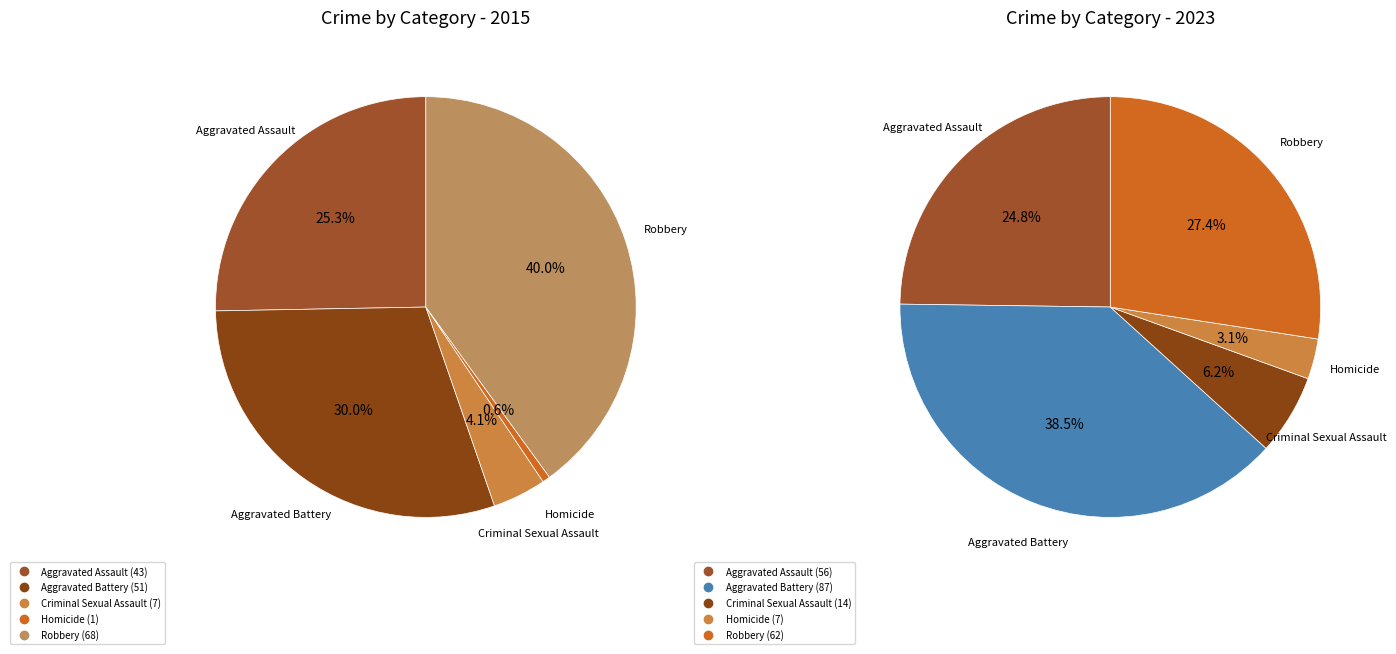

Which series has the largest range (max minus min)?

values_2023